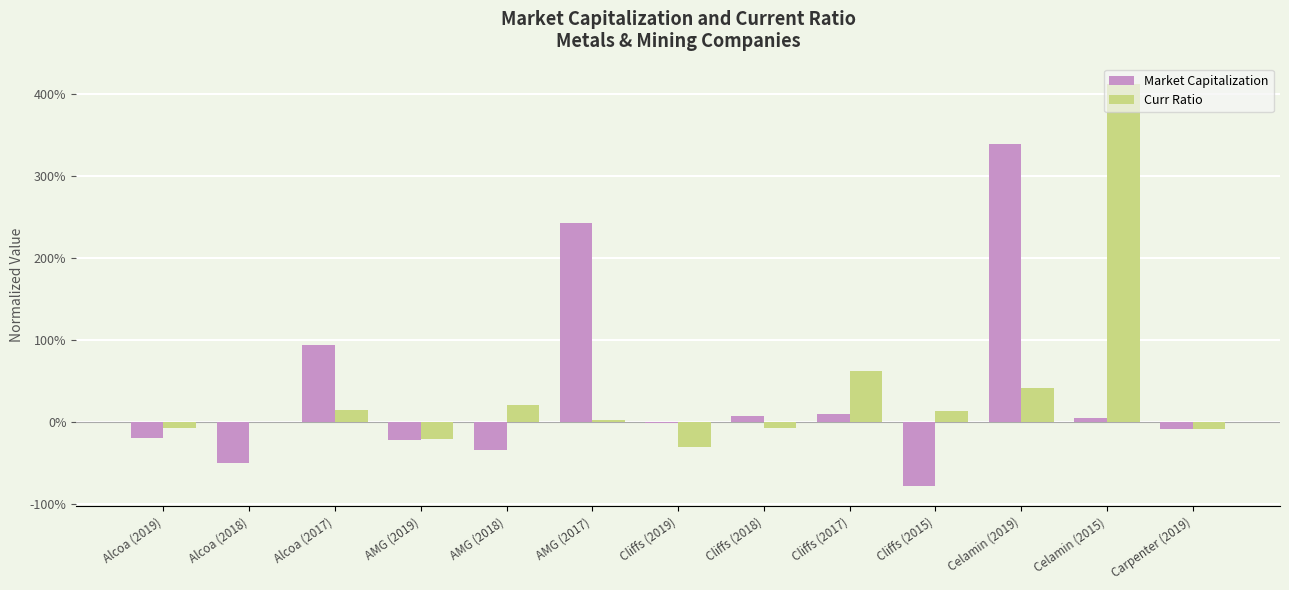

What is the difference between the second highest and second lowest values in the Curr Ratio series?

0.8